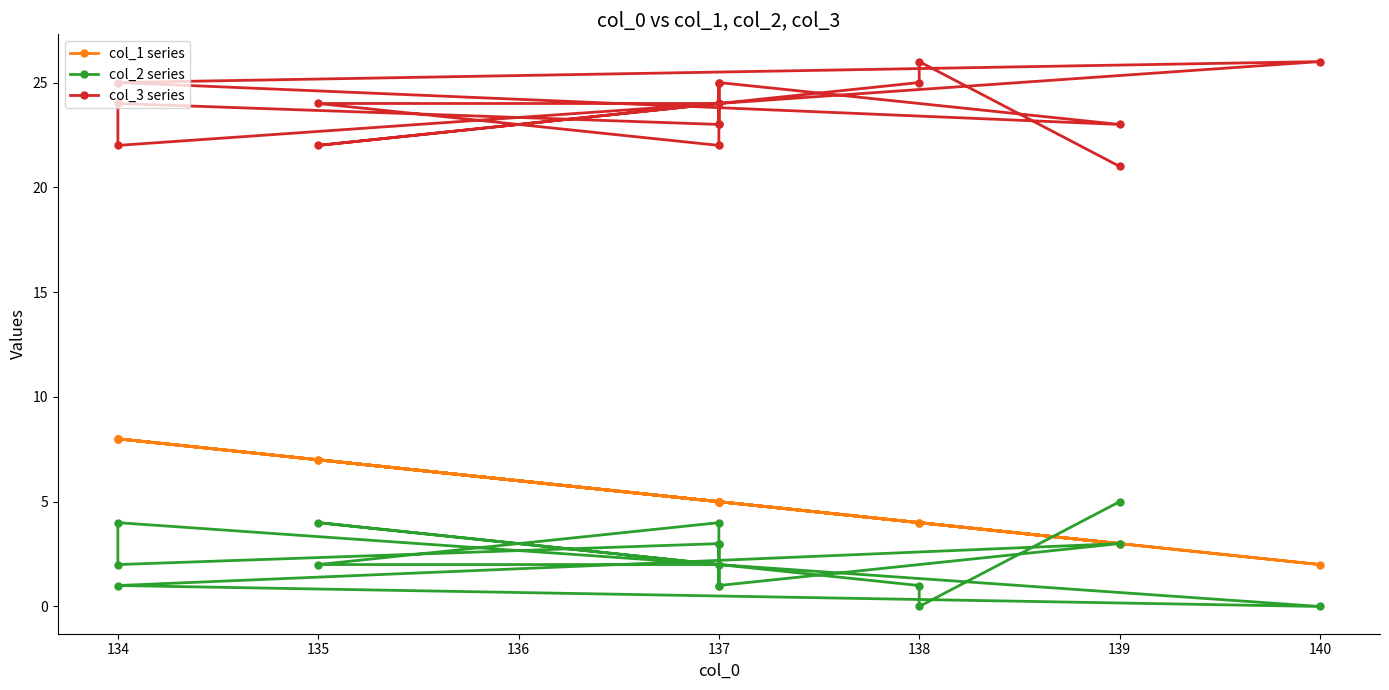

What is the value of the col_1 series point at the 16th from the left?

5